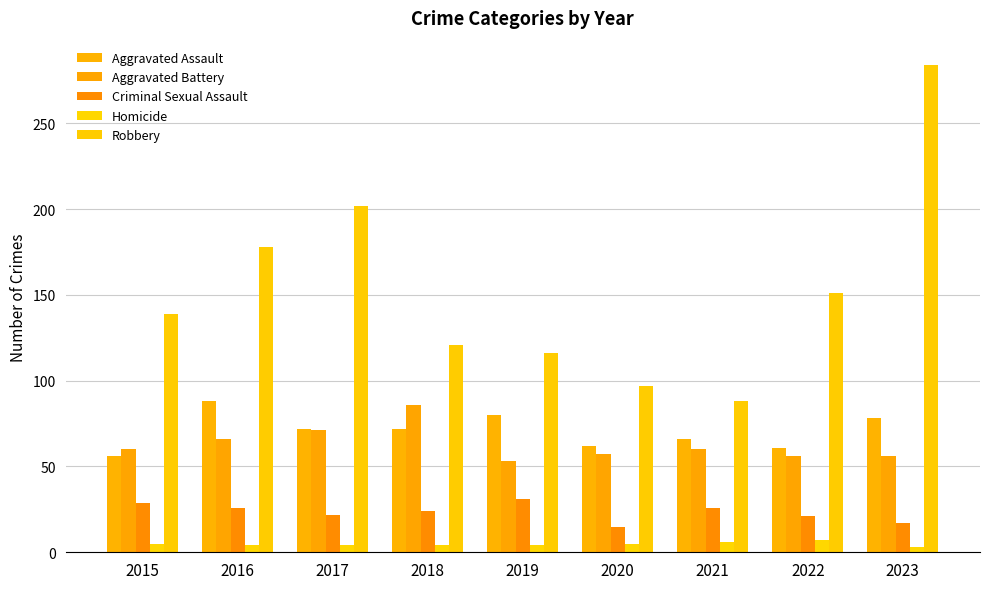

Is the value of Homicide at 2023 greater than the value of Aggravated Battery at 2017?

No